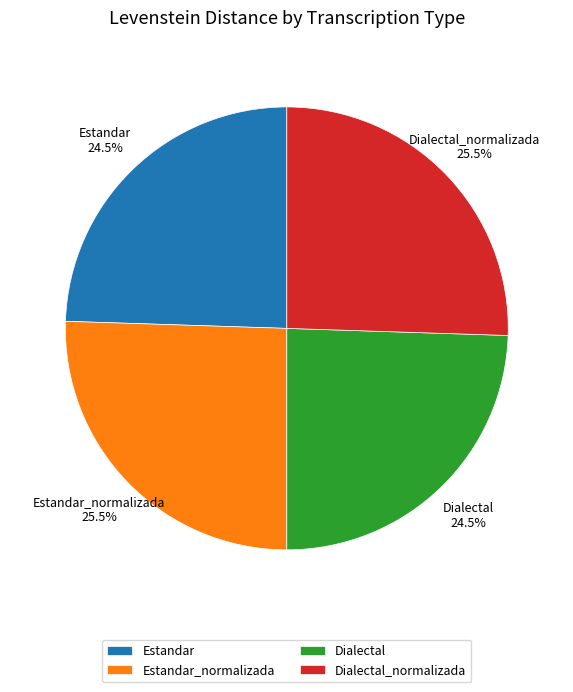

Approximately how many times larger is the value at Dialectal compared to Dialectal_normalizada?

1.0